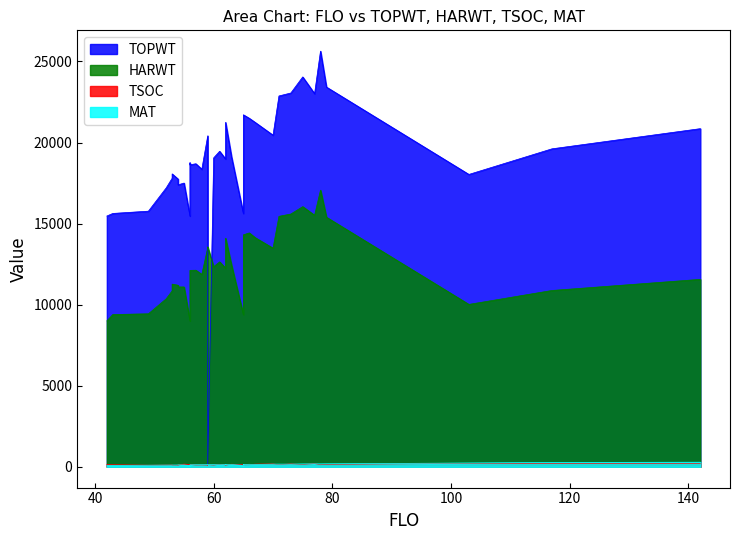

Rank the categories by MAT value from highest to lowest.

142, 117, 103, 79, 77, 78, 75, 71, 73, 70, 66, 65, 65, 67, 59, 63, 65, 62, 62, 62, 60, 59, 59, 58, 57, 61, 56, 54, 54, 55, 56, 54, 53, 52, 53, 49, 43, 65, 42, 56